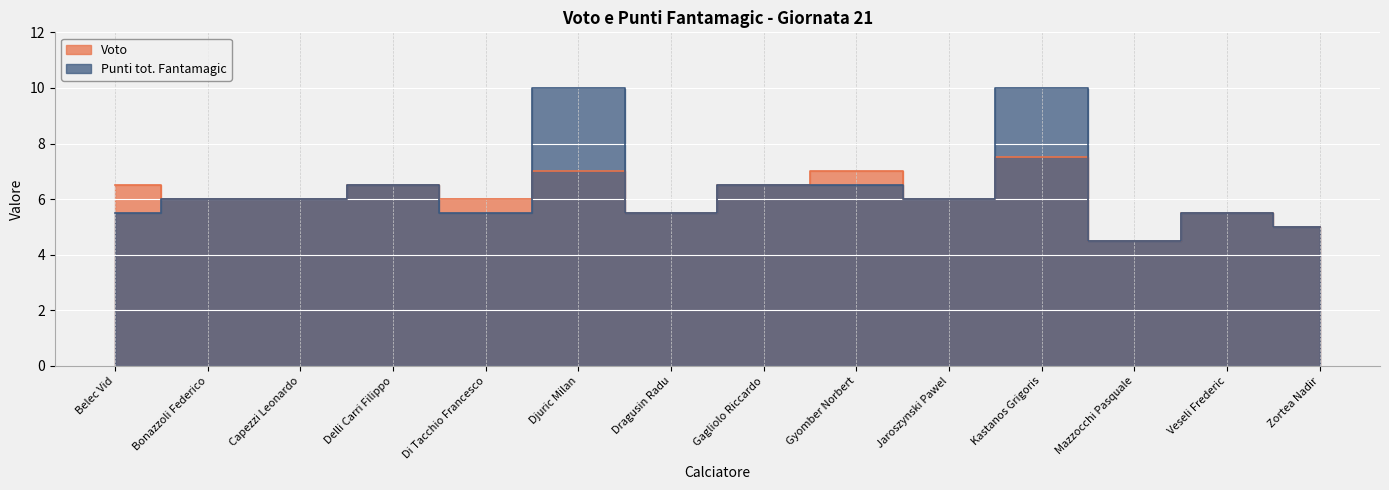

What is the label of the 12th point from the right?

Capezzi Leonardo